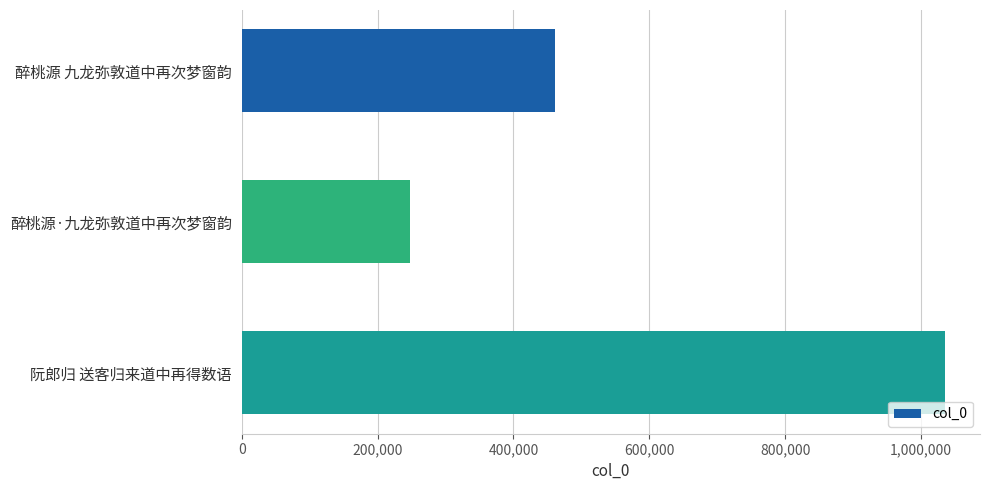

At which label is the value closest to 641728?

醉桃源 九龙弥敦道中再次梦窗韵